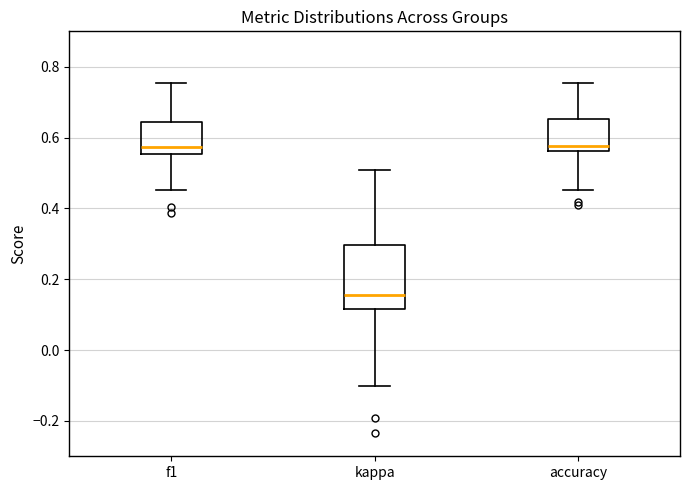

Where does the lower whisker of the box for f1 end on the y-axis? The values are not printed on the chart, so give them approximately, as read against the axis.

0.46